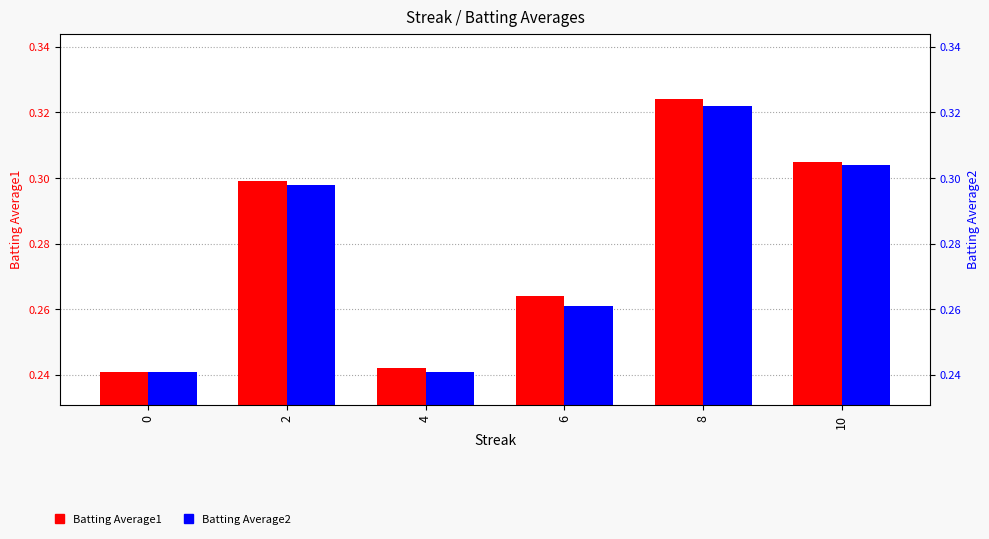

Rank the categories by Batting Average2 value from highest to lowest.

8, 10, 2, 6, 0, 4